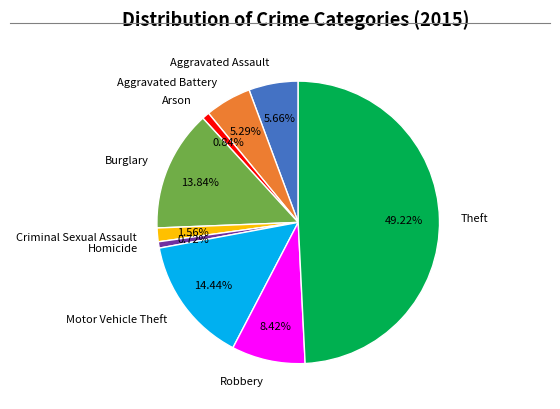

Do Arson and Aggravated Battery together represent more than half of the pie?

No